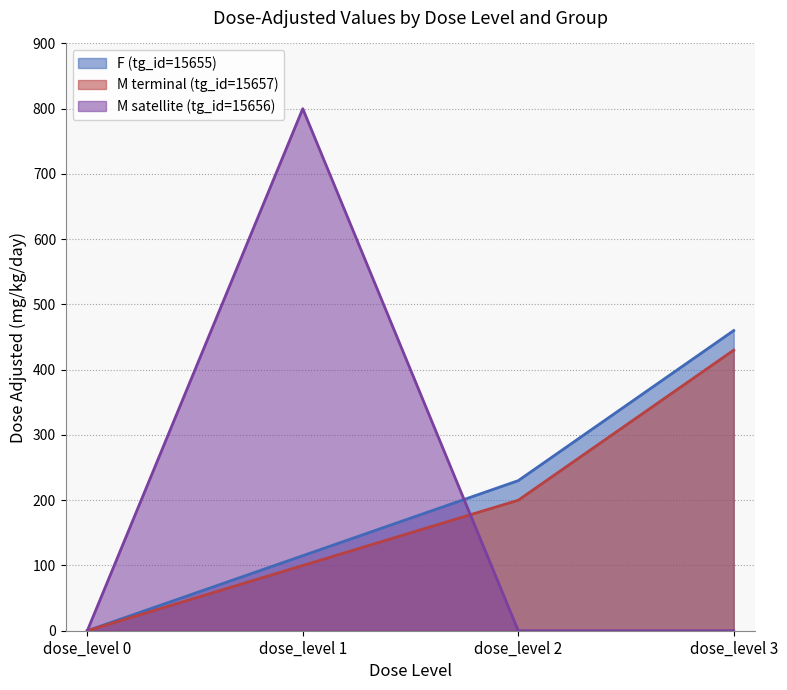

True or false: M satellite (tg_id=15656) and M terminal (tg_id=15657) cross at least once.

True